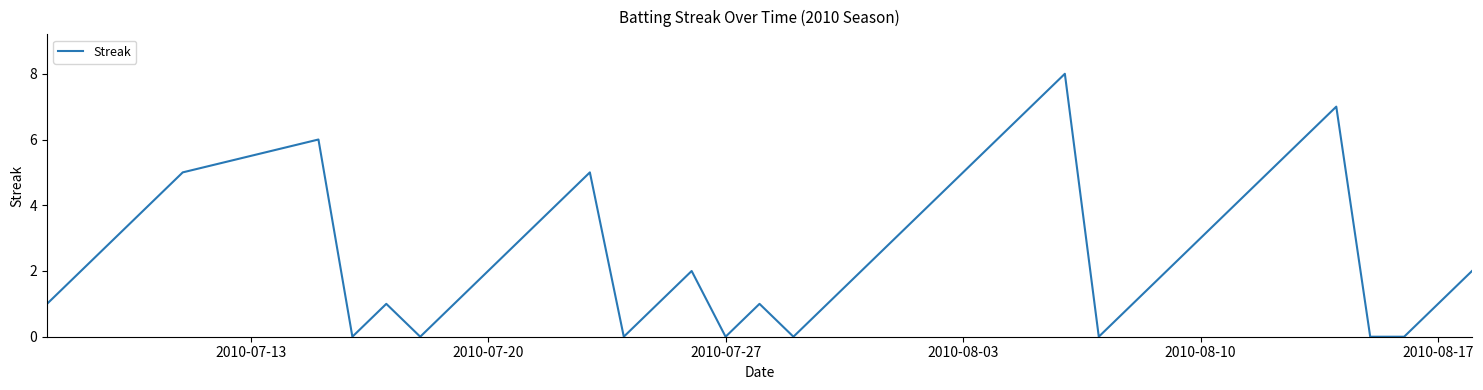

What is the difference between the maximum and minimum values?

8